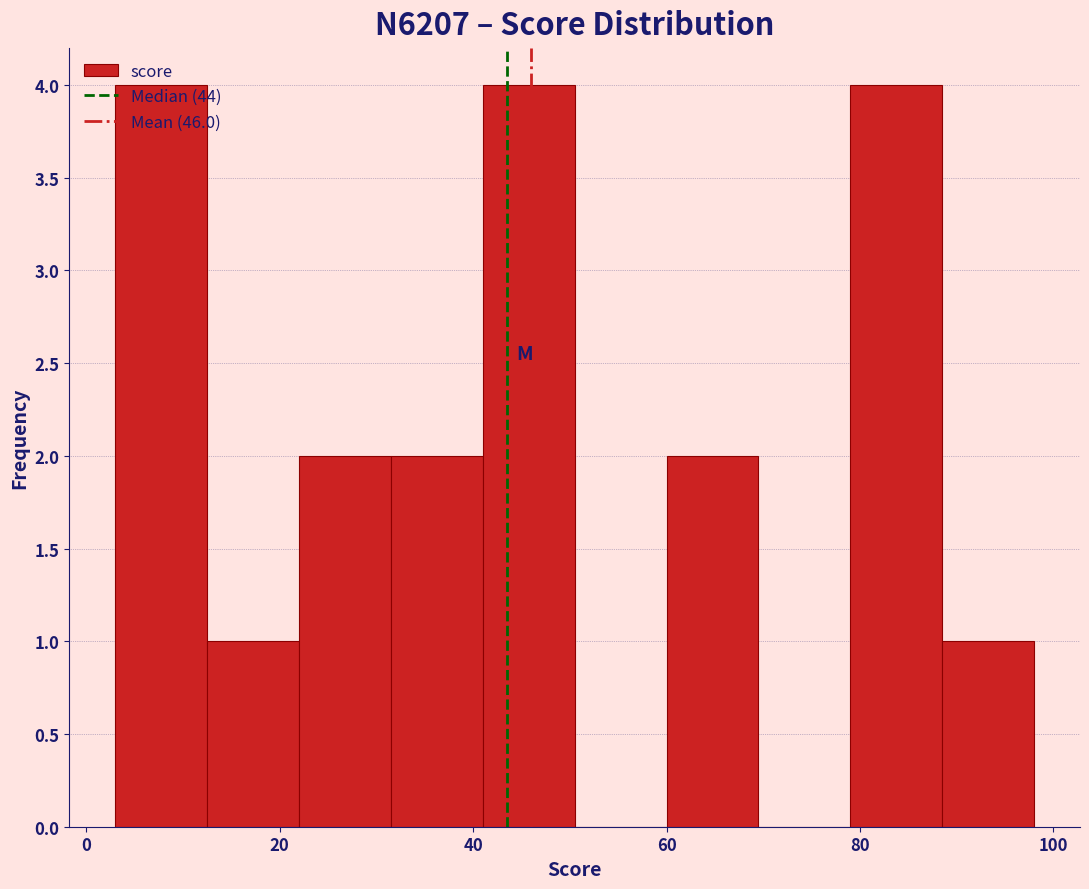

Reading left to right, transcribe this chart: for each bar, give the range it covers on the x-axis and its height. Neither the bar edges nor the heights are printed on the chart, so give them approximately, as read against the axes.

3.0 to 12.5: 4
12.5 to 22.0: 1
22.0 to 31.5: 2
31.5 to 41.0: 2
41.0 to 50.5: 4
50.5 to 60.0: 0
60.0 to 69.5: 2
69.5 to 79.0: 0
79.0 to 88.5: 4
88.5 to 98.0: 1